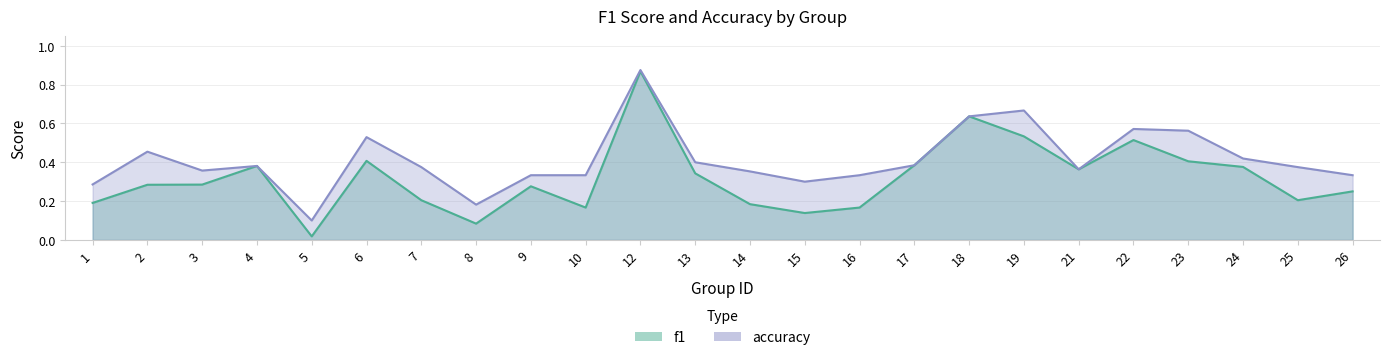

What is the total value across all series at 19?

1.2